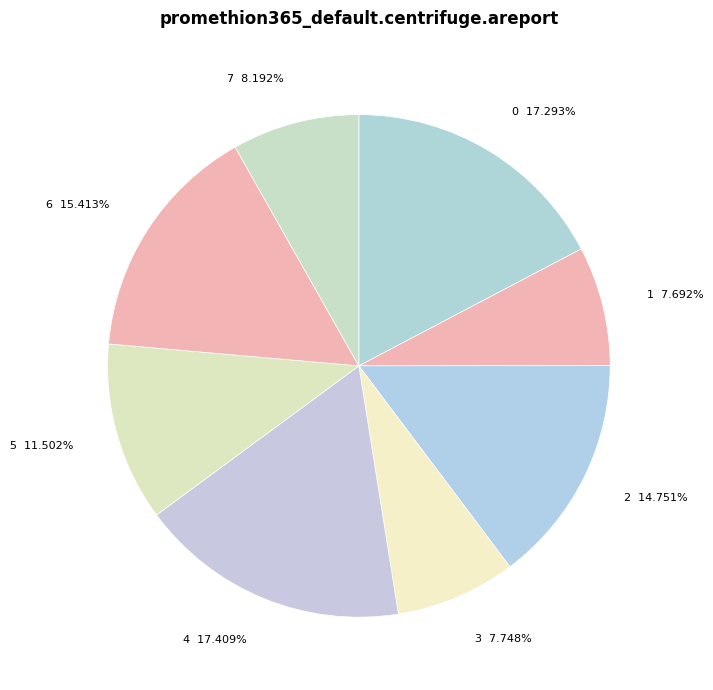

Does 6 represent more than half of the total?

No